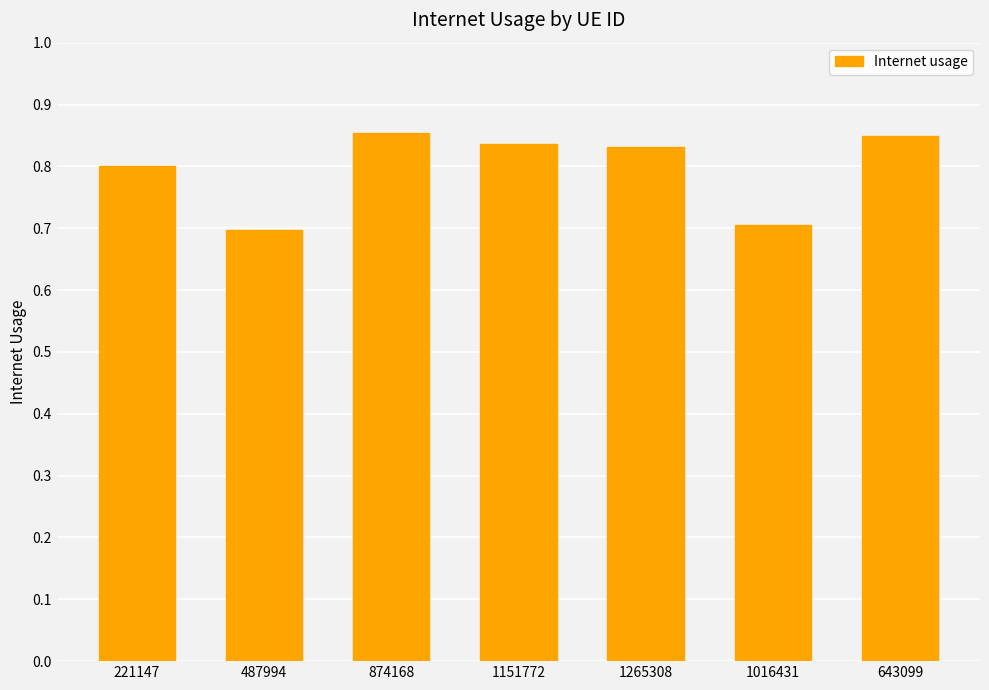

How many bars are there in total?

7